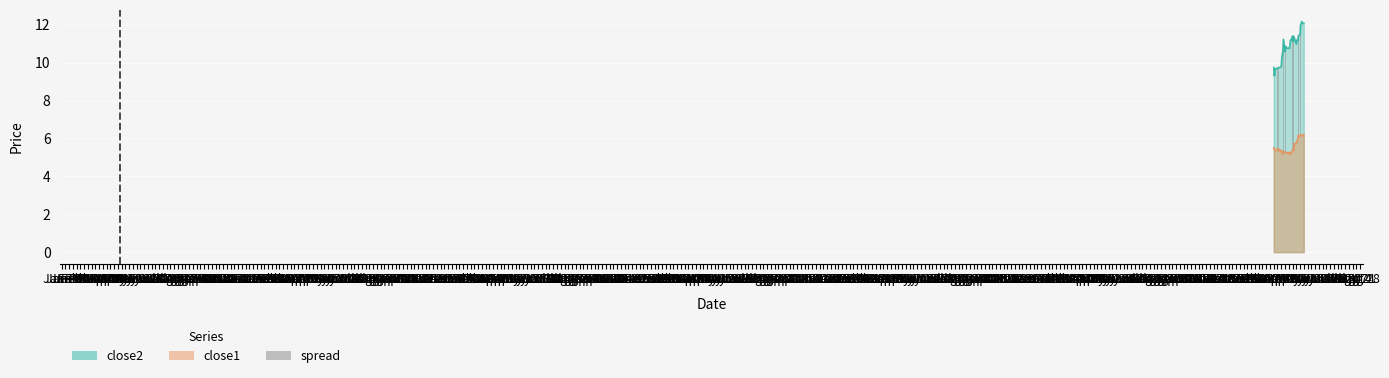

What is the difference between the maximum and minimum values?

2.2